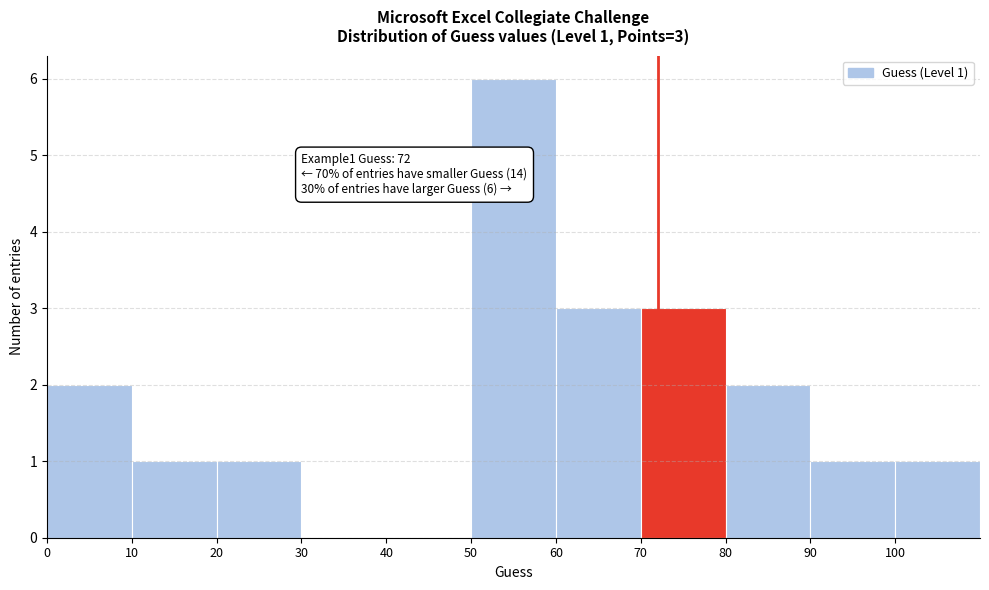

Which range on the x-axis has the tallest bar?

50 to 60